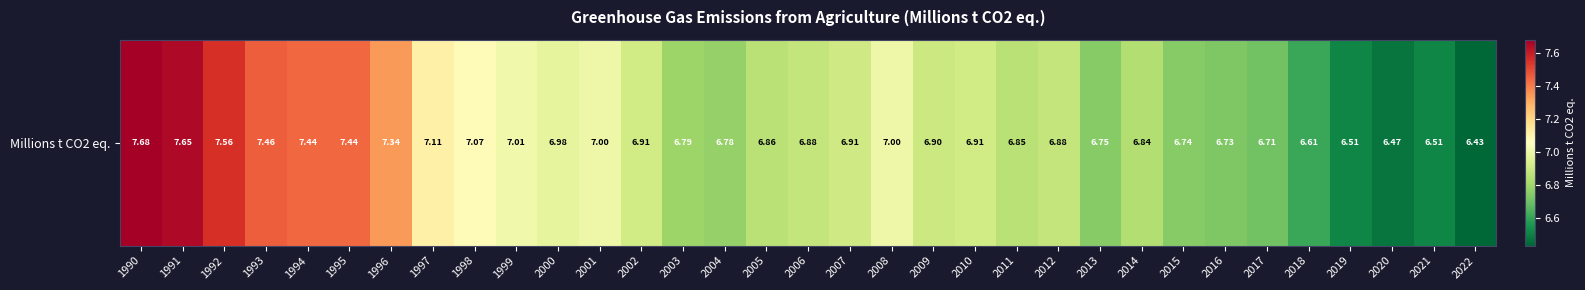

The chart shows a value of 6.5 at 2020. True or false?

True